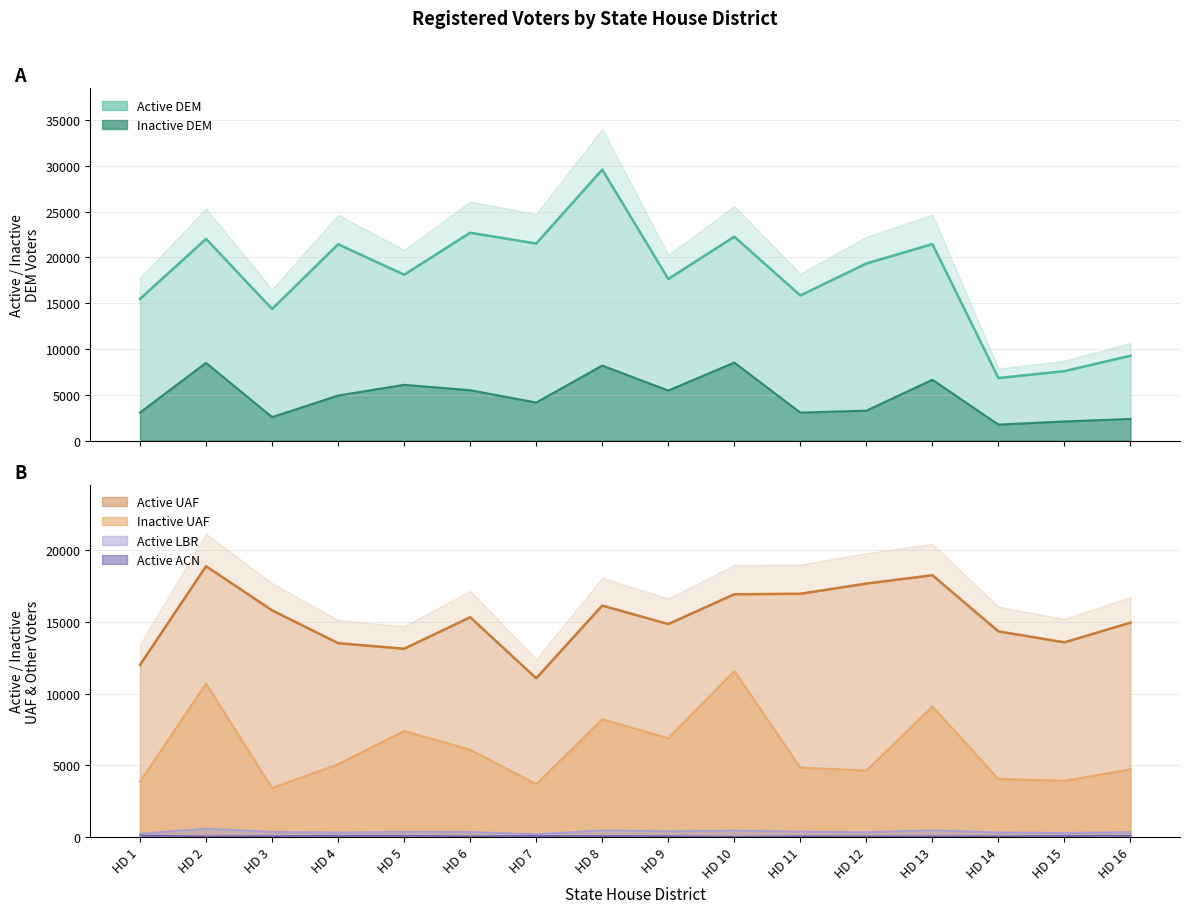

Reading left to right, transcribe all the data shown in this chart.

Active DEM: HD 1=15478	HD 2=22029	HD 3=14372	HD 4=21442	HD 5=18118	HD 6=22700	HD 7=21523	HD 8=29597	HD 9=17650	HD 10=22266	HD 11=15853	HD 12=19342	HD 13=21463	HD 14=6833	HD 15=7583	HD 16=9272
Inactive DEM: HD 1=3063	HD 2=8488	HD 3=2557	HD 4=4919	HD 5=6089	HD 6=5500	HD 7=4156	HD 8=8193	HD 9=5459	HD 10=8522	HD 11=3054	HD 12=3266	HD 13=6640	HD 14=1745	HD 15=2085	HD 16=2361
Active ACN: HD 1=117	HD 2=63	HD 3=80	HD 4=103	HD 5=104	HD 6=69	HD 7=89	HD 8=92	HD 9=75	HD 10=31	HD 11=69	HD 12=62	HD 13=64	HD 14=66	HD 15=97	HD 16=107
Active LBR: HD 1=244	HD 2=596	HD 3=364	HD 4=334	HD 5=367	HD 6=360	HD 7=201	HD 8=476	HD 9=406	HD 10=457	HD 11=381	HD 12=348	HD 13=478	HD 14=330	HD 15=300	HD 16=353
Active UAF: HD 1=12001	HD 2=18884	HD 3=15804	HD 4=13518	HD 5=13128	HD 6=15325	HD 7=11075	HD 8=16137	HD 9=14850	HD 10=16927	HD 11=16961	HD 12=17671	HD 13=18254	HD 14=14341	HD 15=13576	HD 16=14950
Inactive UAF: HD 1=3854	HD 2=10703	HD 3=3420	HD 4=5072	HD 5=7392	HD 6=6096	HD 7=3686	HD 8=8214	HD 9=6898	HD 10=11579	HD 11=4849	HD 12=4638	HD 13=9100	HD 14=4054	HD 15=3927	HD 16=4724